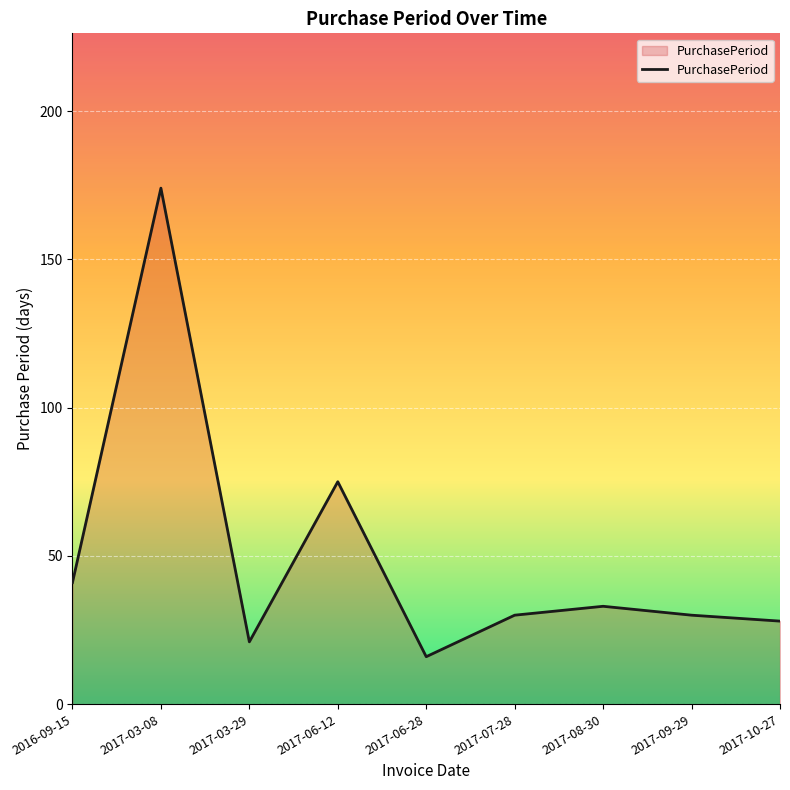

Which has a higher value, 2017-10-27 or 2017-06-28?

2017-10-27